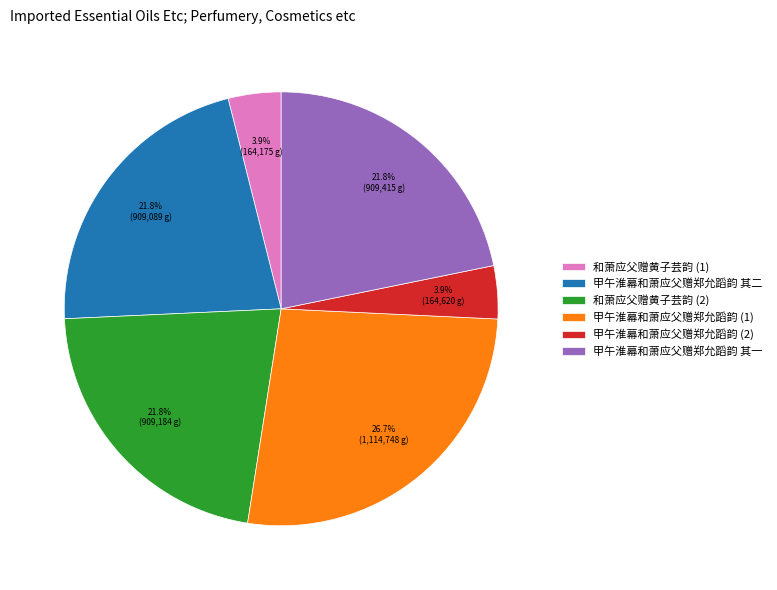

To the nearest percent, what is the difference between the largest and smallest slice percentages?

23%